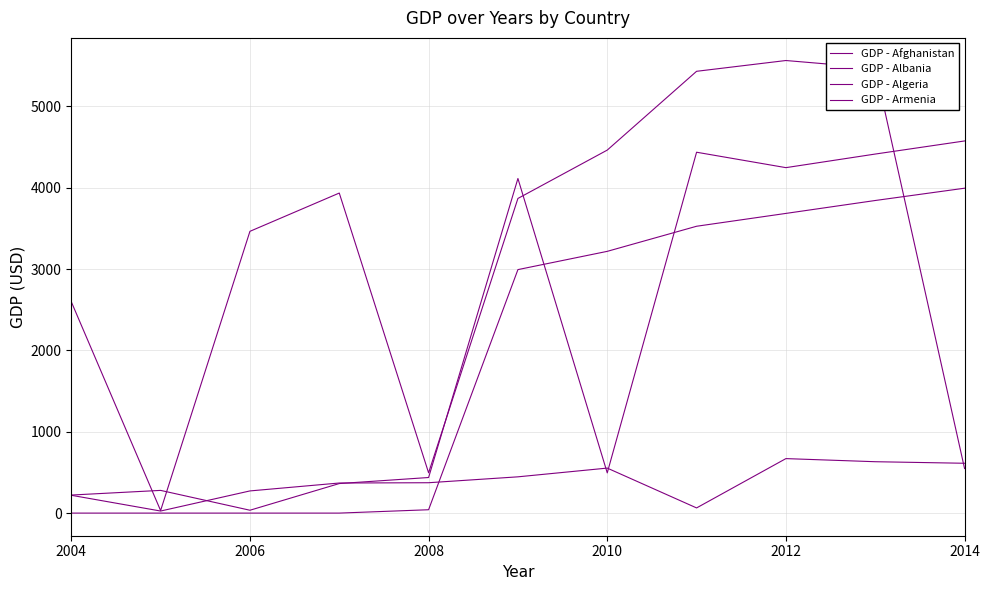

What is the minimum value for GDP - Albania?

35.1